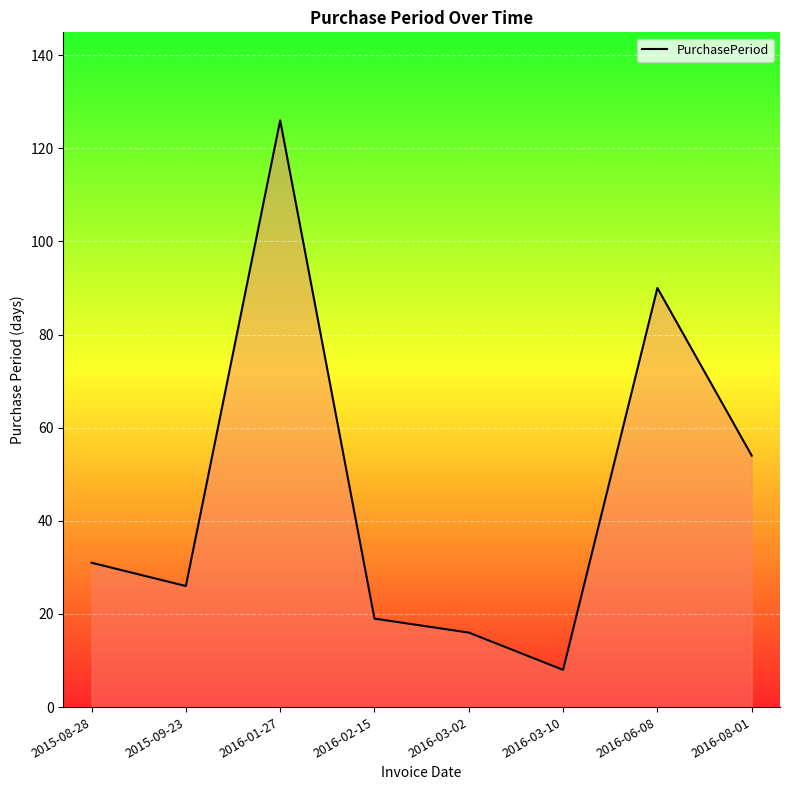

The chart shows a value of 56 at 2016-01-27. True or false?

False